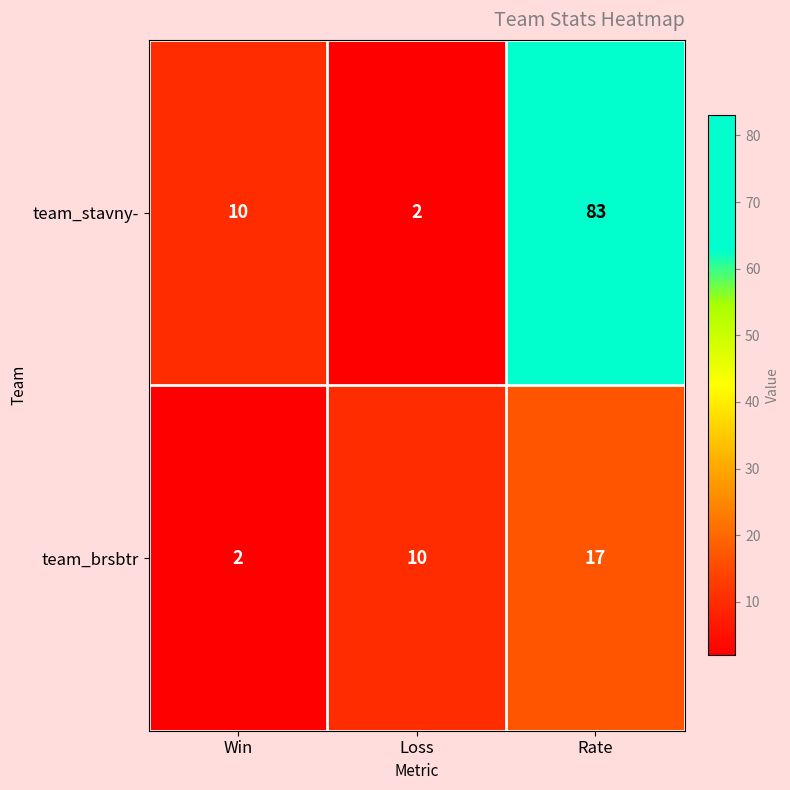

What is the approximate value of team_brsbtr at Rate?

17